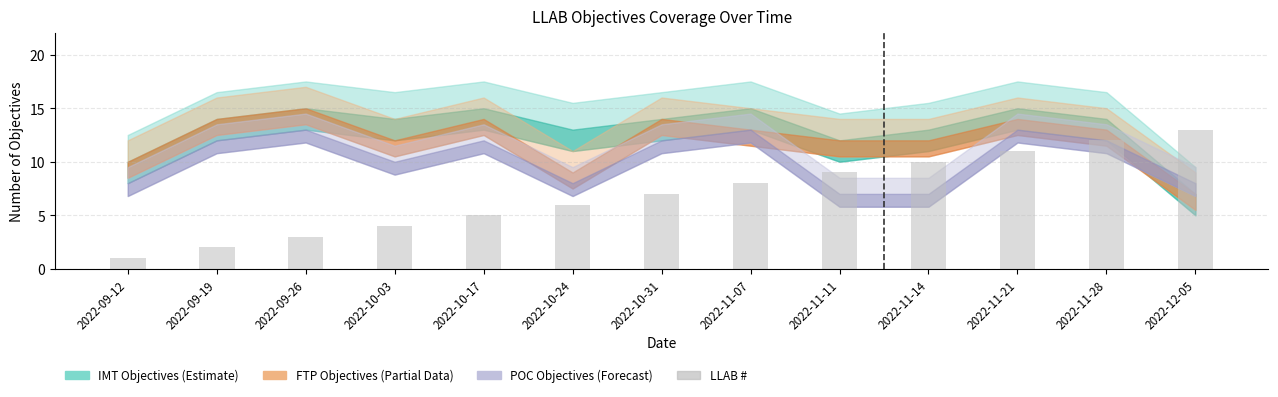

The value at 2022-12-05 is 13. True or false?

True